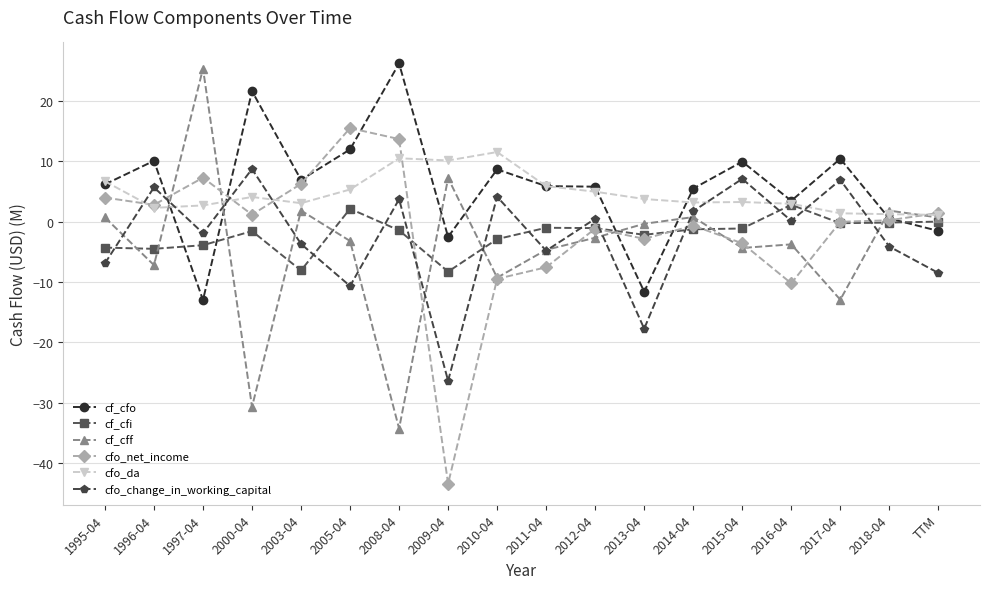

Count the number of data series in this chart.

6